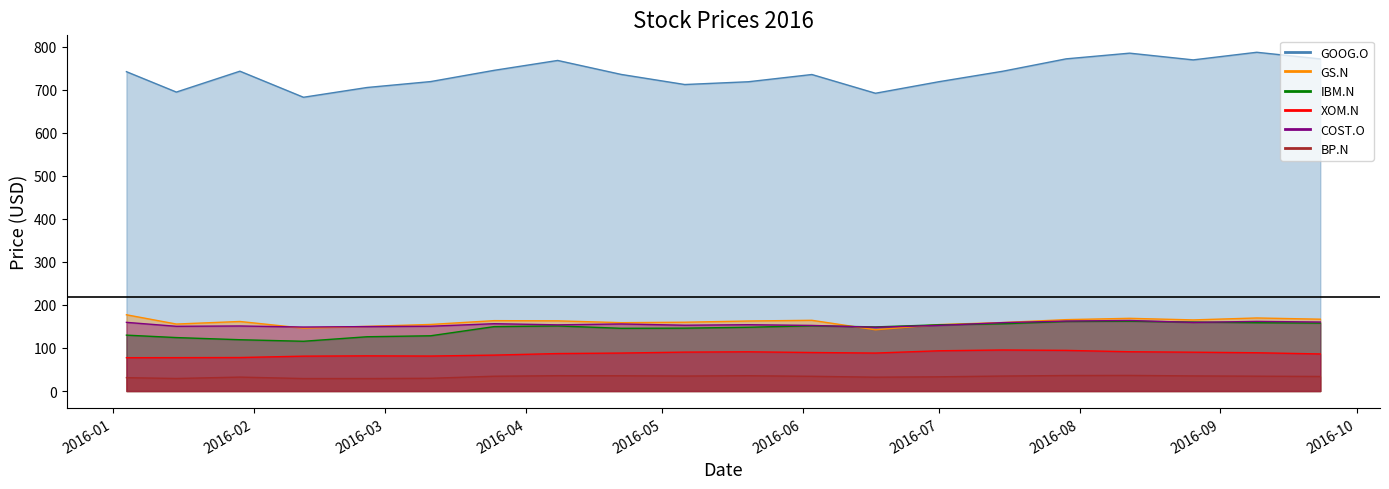

Rank the series at 2016-03-25 from lowest to highest value.

BP.N, XOM.N, IBM.N, COST.O, GS.N, GOOG.O